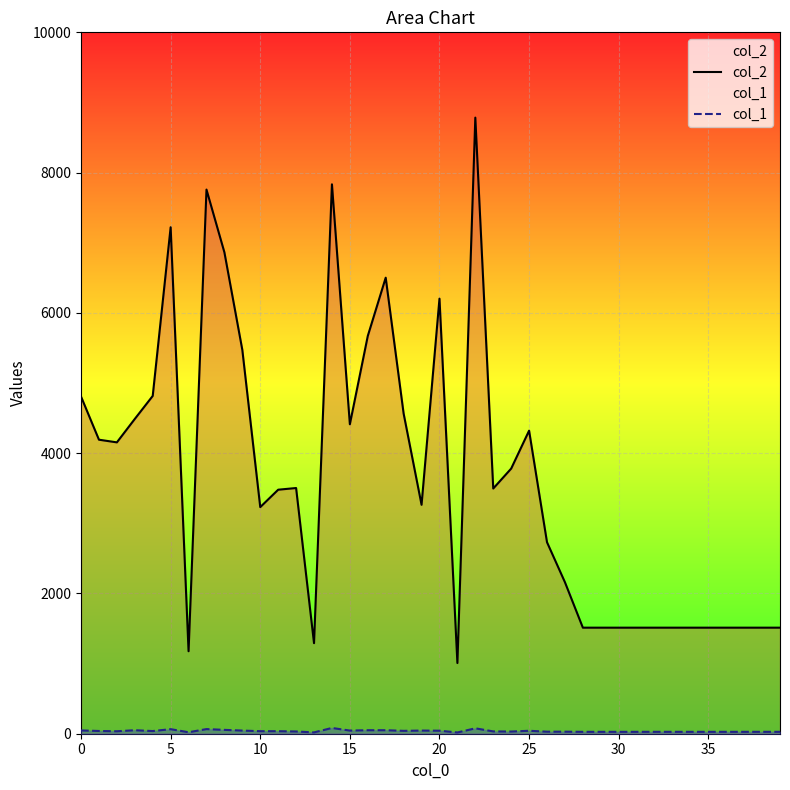

Does the chart display data point markers on the line(s)?

No